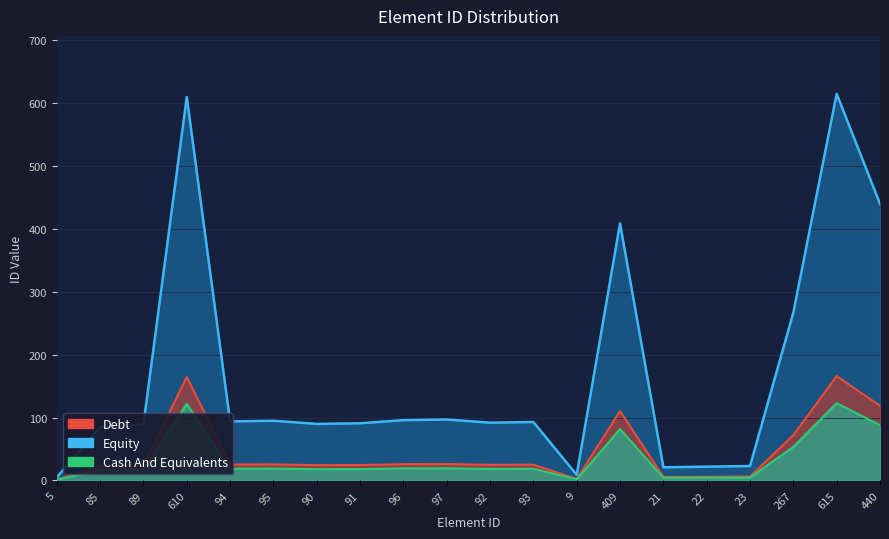

Does the chart have visible grid lines?

Yes